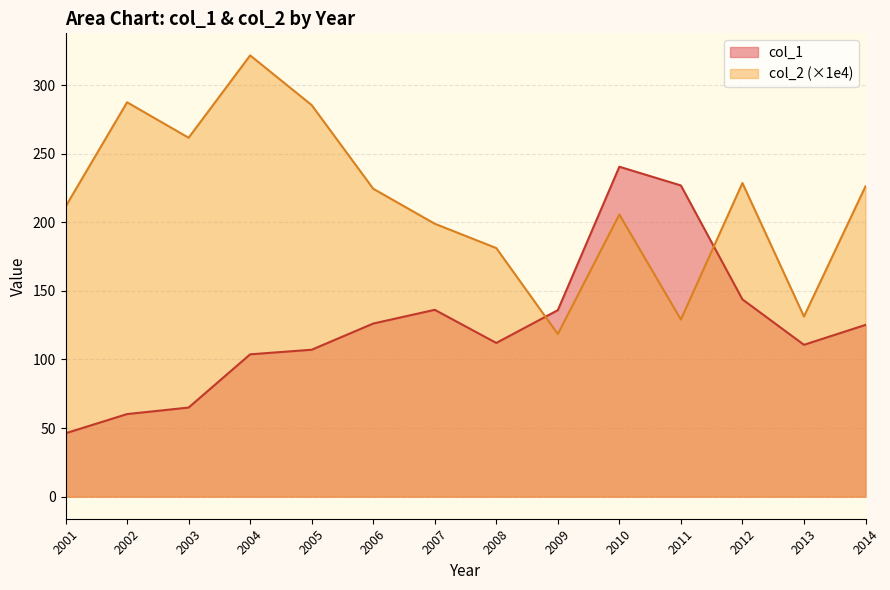

List the series in order of their peak value, lowest first.

col_1, col_2 (×1e4)